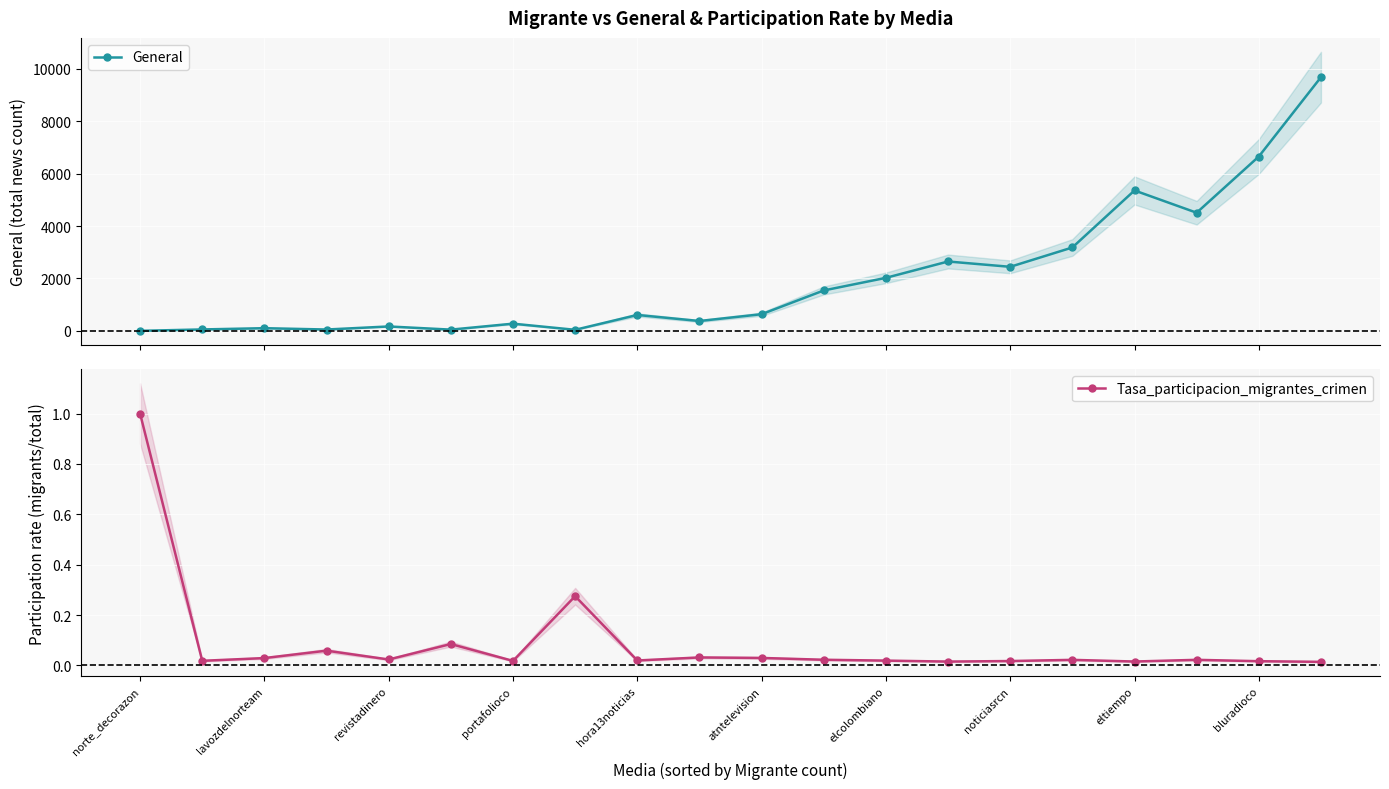

The value of Tasa_participacion_migrantes_crimen at 15 is 0.0. True or false?

True